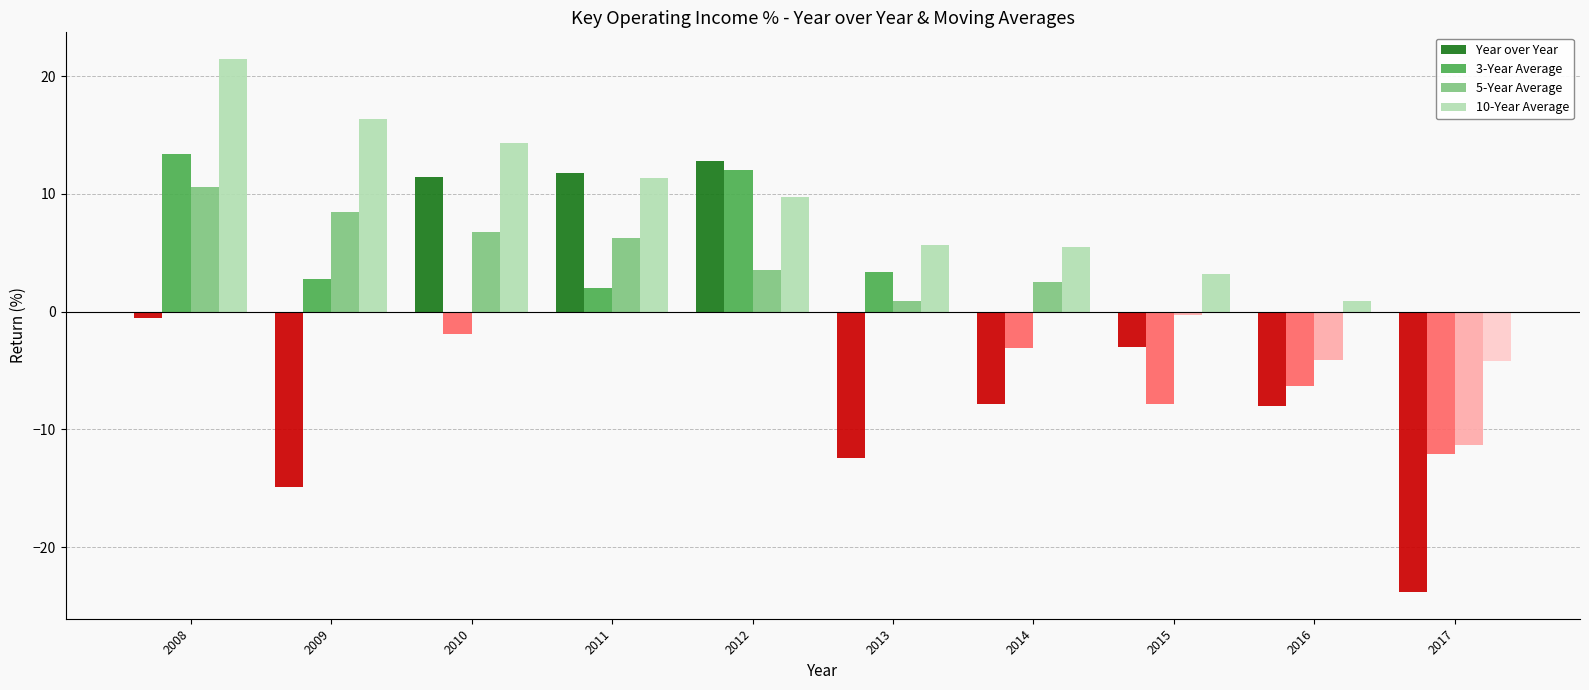

Rank the categories by 10-Year Average value from lowest to highest.

2017, 2016, 2015, 2014, 2013, 2012, 2011, 2010, 2009, 2008